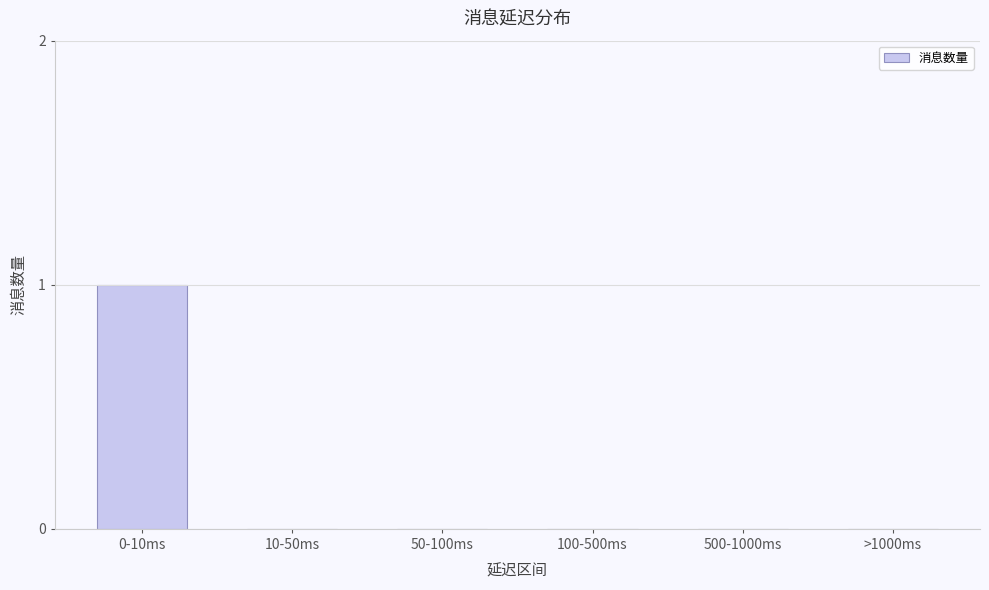

Reading left to right, transcribe all the data shown in this chart.

0-10ms=1	10-50ms=0	50-100ms=0	100-500ms=0	500-1000ms=0	>1000ms=0